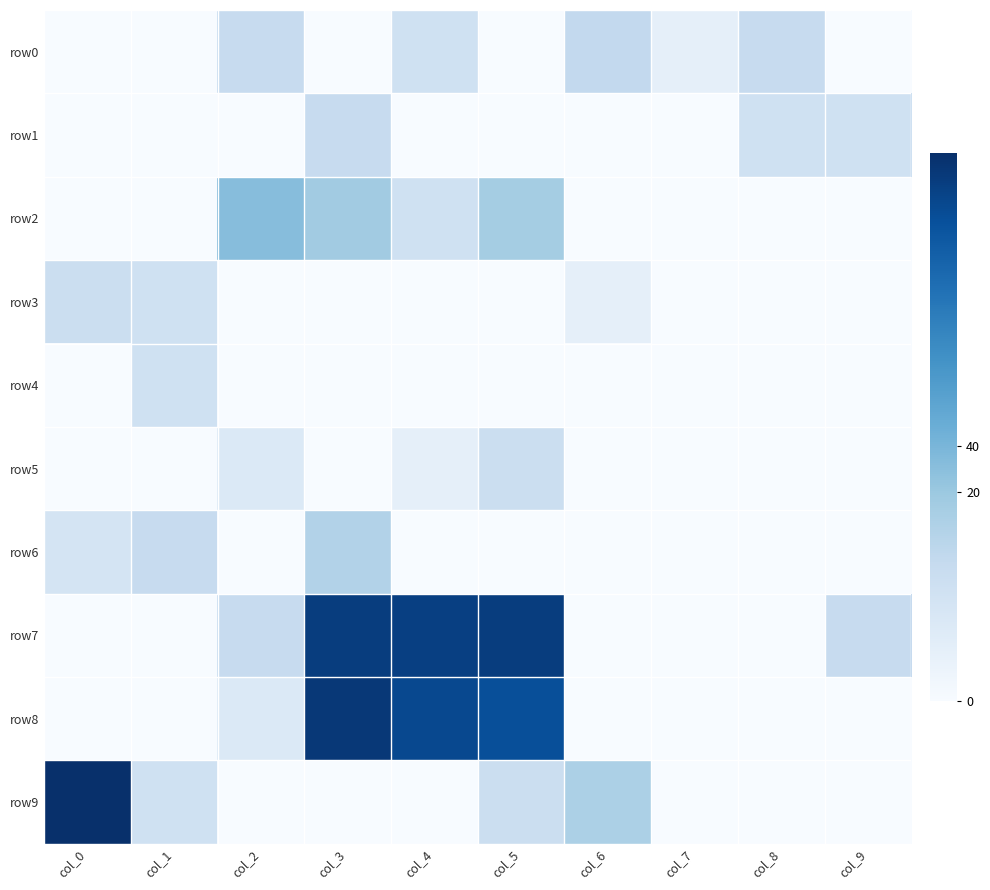

Reading left to right, list all the values displayed in this chart.

row0: col_0=0.0	col_1=0.0	col_2=1.9	col_3=0.0	col_4=1.6	col_5=0.0	col_6=2.1	col_7=0.7	col_8=1.9	col_9=0.0
row1: col_0=0.0	col_1=0.0	col_2=0.0	col_3=1.9	col_4=0.0	col_5=0.0	col_6=0.0	col_7=0.0	col_8=1.6	col_9=1.6
row2: col_0=0.0	col_1=0.0	col_2=3.4	col_3=2.9	col_4=1.6	col_5=2.8	col_6=0.0	col_7=0.0	col_8=0.0	col_9=0.0
row3: col_0=1.8	col_1=1.6	col_2=0.0	col_3=0.0	col_4=0.0	col_5=0.0	col_6=0.7	col_7=0.0	col_8=0.0	col_9=0.0
row4: col_0=0.0	col_1=1.6	col_2=0.0	col_3=0.0	col_4=0.0	col_5=0.0	col_6=0.0	col_7=0.0	col_8=0.0	col_9=0.0
row5: col_0=0.0	col_1=0.0	col_2=1.1	col_3=0.0	col_4=0.7	col_5=1.8	col_6=0.0	col_7=0.0	col_8=0.0	col_9=0.0
row6: col_0=1.4	col_1=1.9	col_2=0.0	col_3=2.5	col_4=0.0	col_5=0.0	col_6=0.0	col_7=0.0	col_8=0.0	col_9=0.0
row7: col_0=0.0	col_1=0.0	col_2=1.9	col_3=7.5	col_4=7.5	col_5=7.5	col_6=0.0	col_7=0.0	col_8=0.0	col_9=1.9
row8: col_0=0.0	col_1=0.0	col_2=1.1	col_3=7.7	col_4=7.2	col_5=7.0	col_6=0.0	col_7=0.0	col_8=0.0	col_9=0.0
row9: col_0=8.0	col_1=1.6	col_2=0.0	col_3=0.0	col_4=0.0	col_5=1.8	col_6=2.6	col_7=0.0	col_8=0.0	col_9=0.0